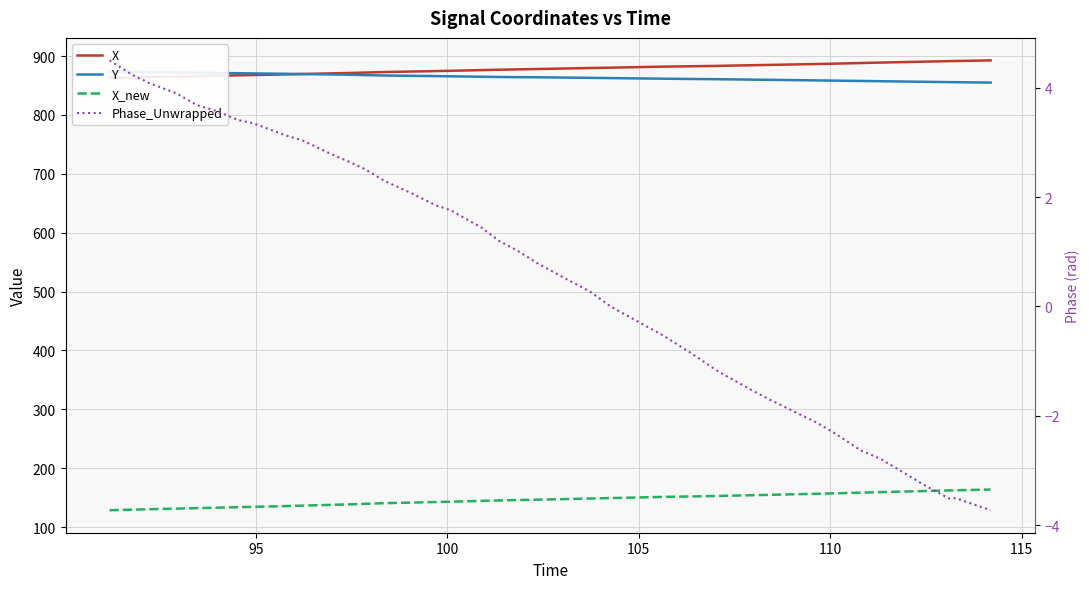

What are all the series names shown in the legend?

X, Y, X_new, Phase_Unwrapped